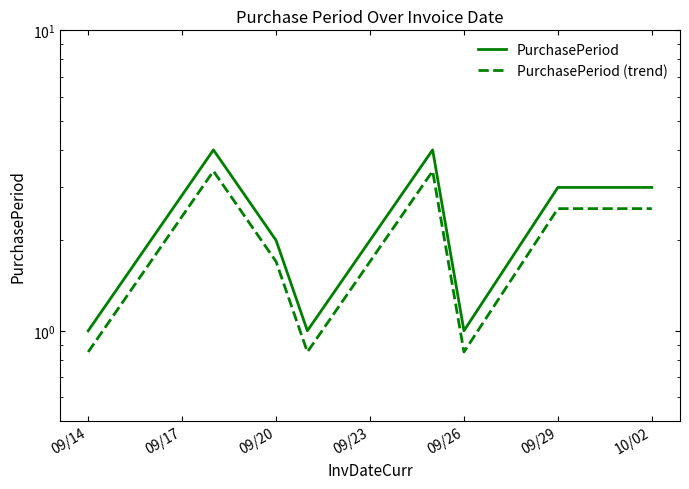

The PurchasePeriod (trend) series shows 3.4 at 10/02. True or false?

False